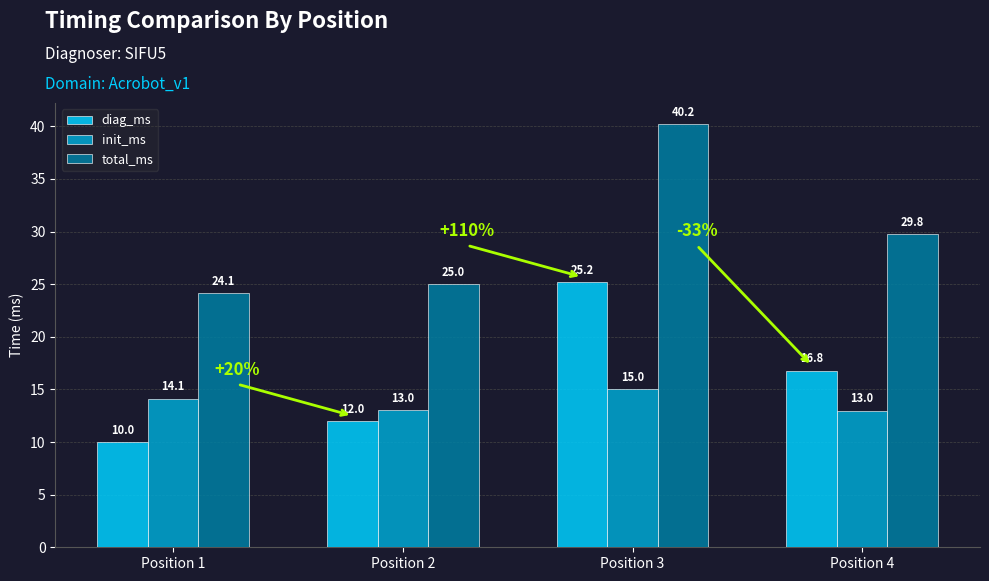

What is the total value across all series at Position 3?

80.4